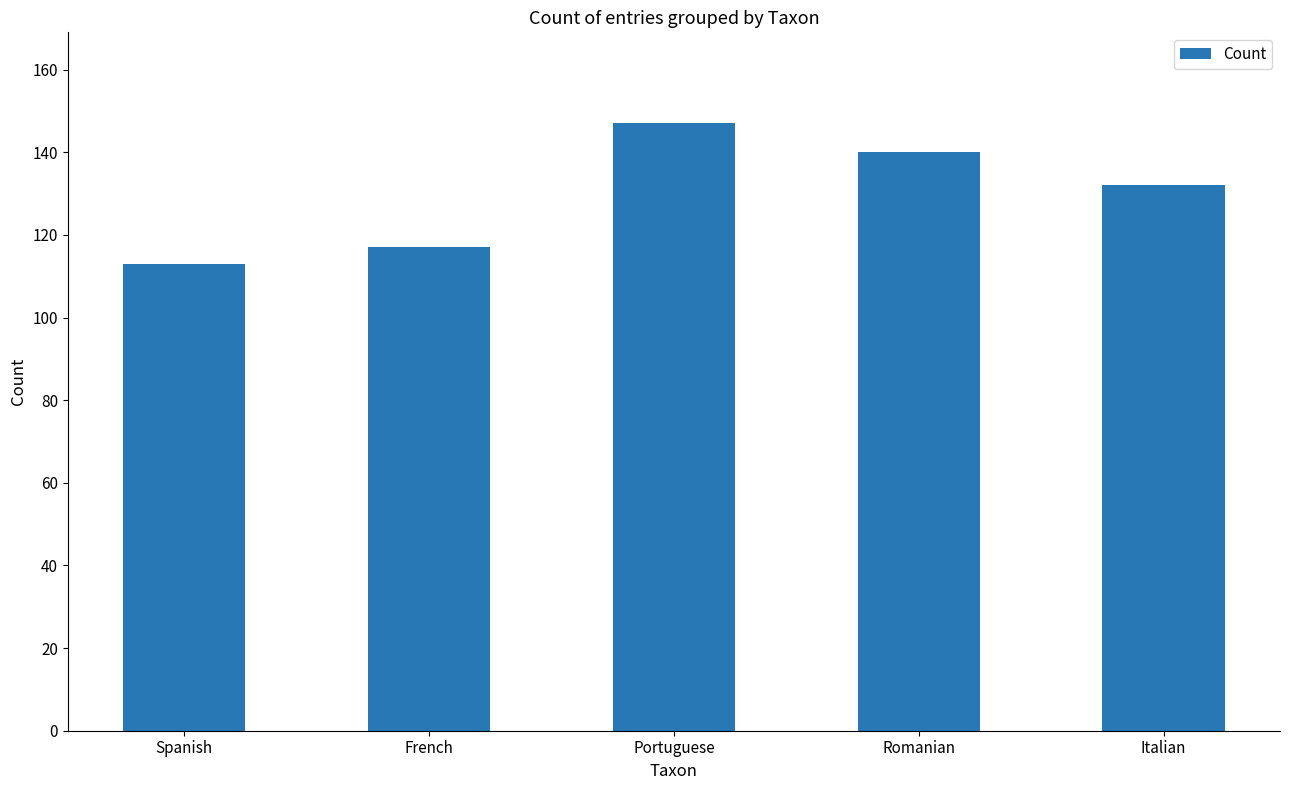

What is the average value?

130